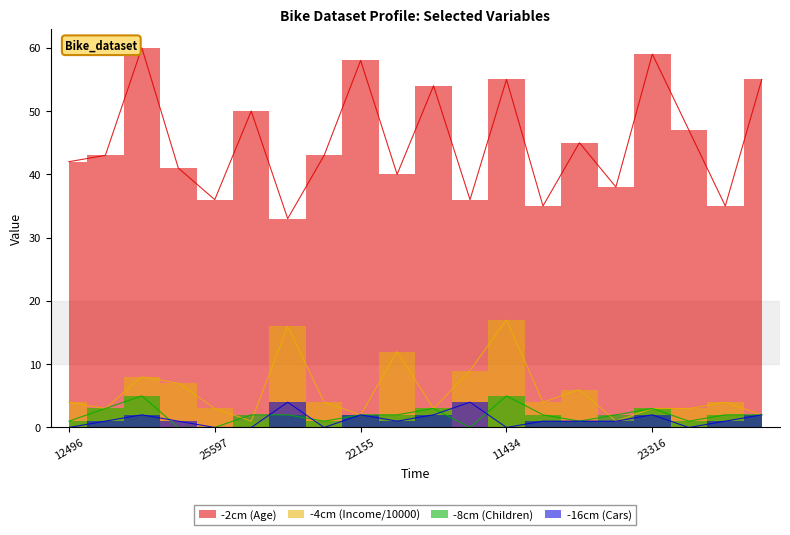

True or false: -4cm (Income/10000) and -2cm (Age) cross at least once.

False